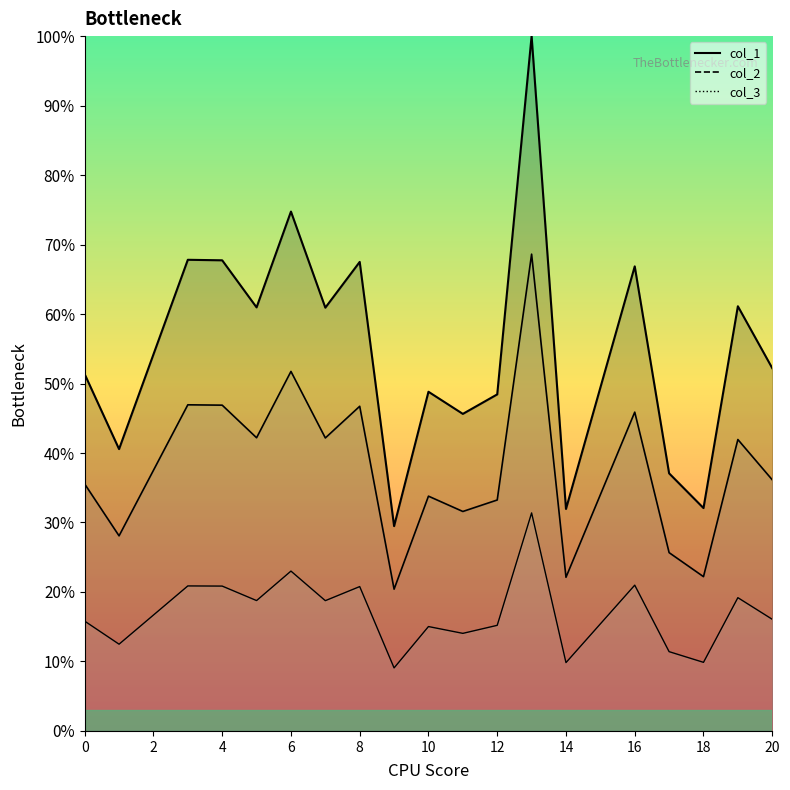

What is the difference between the maximum and minimum values in the col_2 series?

0.5